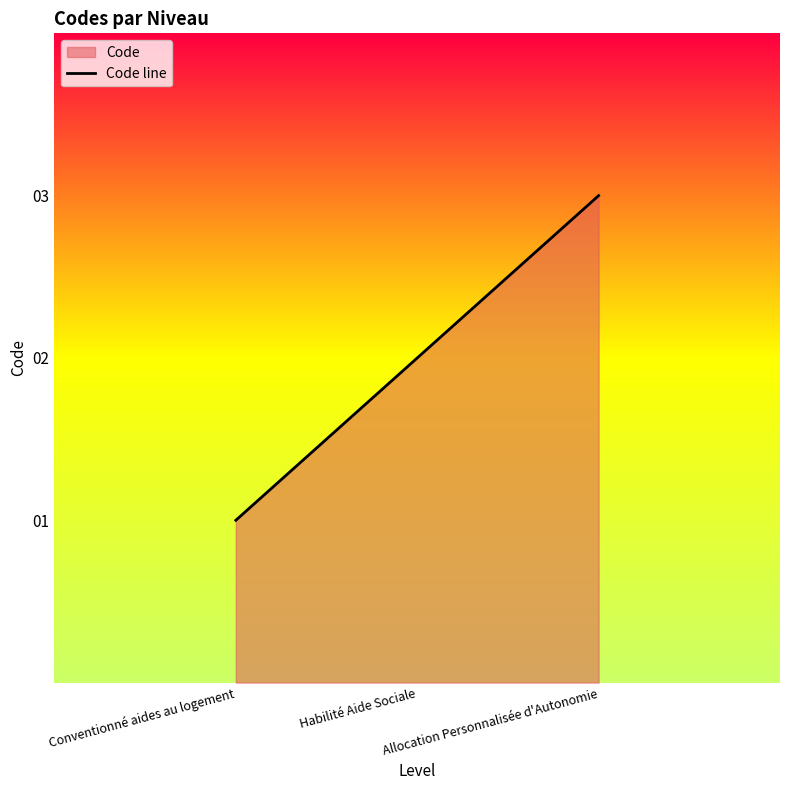

What is the smallest value displayed?

1